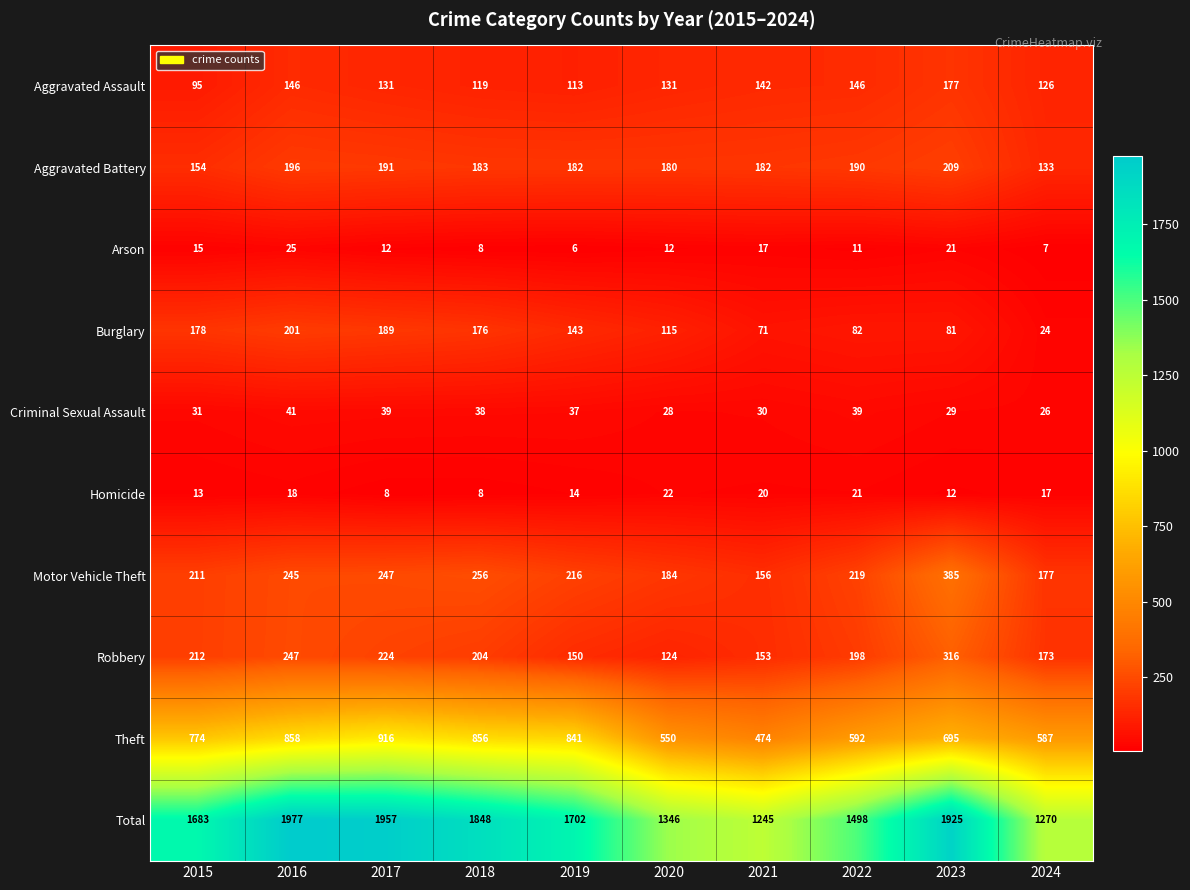

Rank the series at 2015 from highest to lowest value.

Total, Theft, Robbery, Motor Vehicle Theft, Burglary, Aggravated Battery, Aggravated Assault, Criminal Sexual Assault, Arson, Homicide